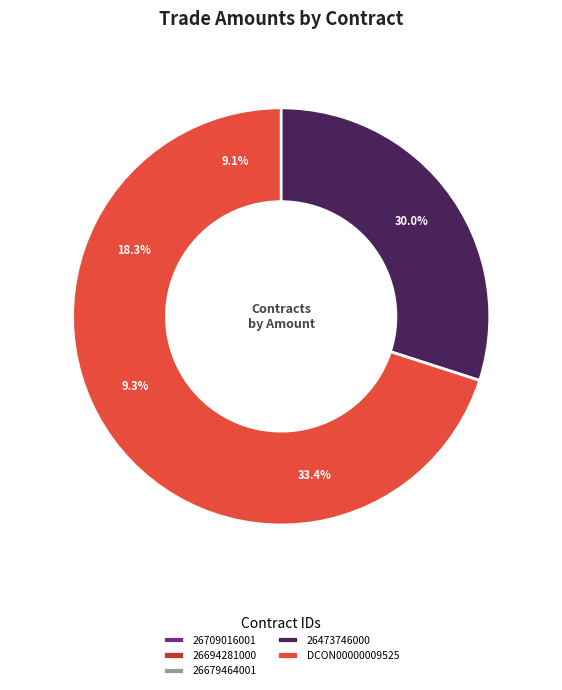

The 26679464001 slice represents 22% of the pie. True or false?

False